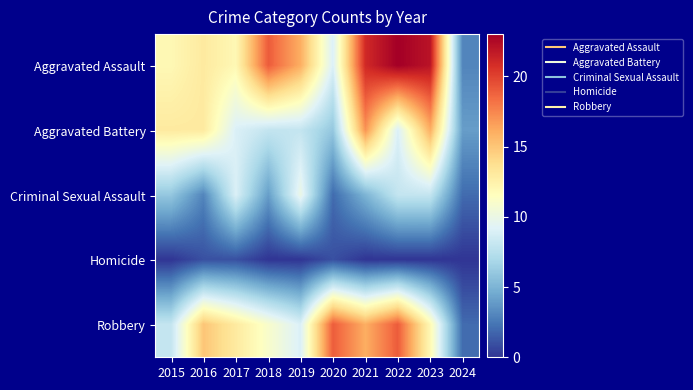

Reading right to left, what are all the values shown in this chart?

Aggravated Assault: 2024=3	2023=22	2022=23	2021=21	2020=9	2019=16	2018=19	2017=12	2016=13	2015=12
Aggravated Battery: 2024=4	2023=16	2022=9	2021=17	2020=6	2019=8	2018=8	2017=9	2016=13	2015=13
Criminal Sexual Assault: 2024=2	2023=8	2022=8	2021=5	2020=2	2019=10	2018=4	2017=9	2016=3	2015=6
Homicide: 2024=0	2023=0	2022=0	2021=0	2020=1	2019=0	2018=0	2017=1	2016=1	2015=0
Robbery: 2024=2	2023=12	2022=19	2021=16	2020=19	2019=9	2018=11	2017=13	2016=15	2015=8